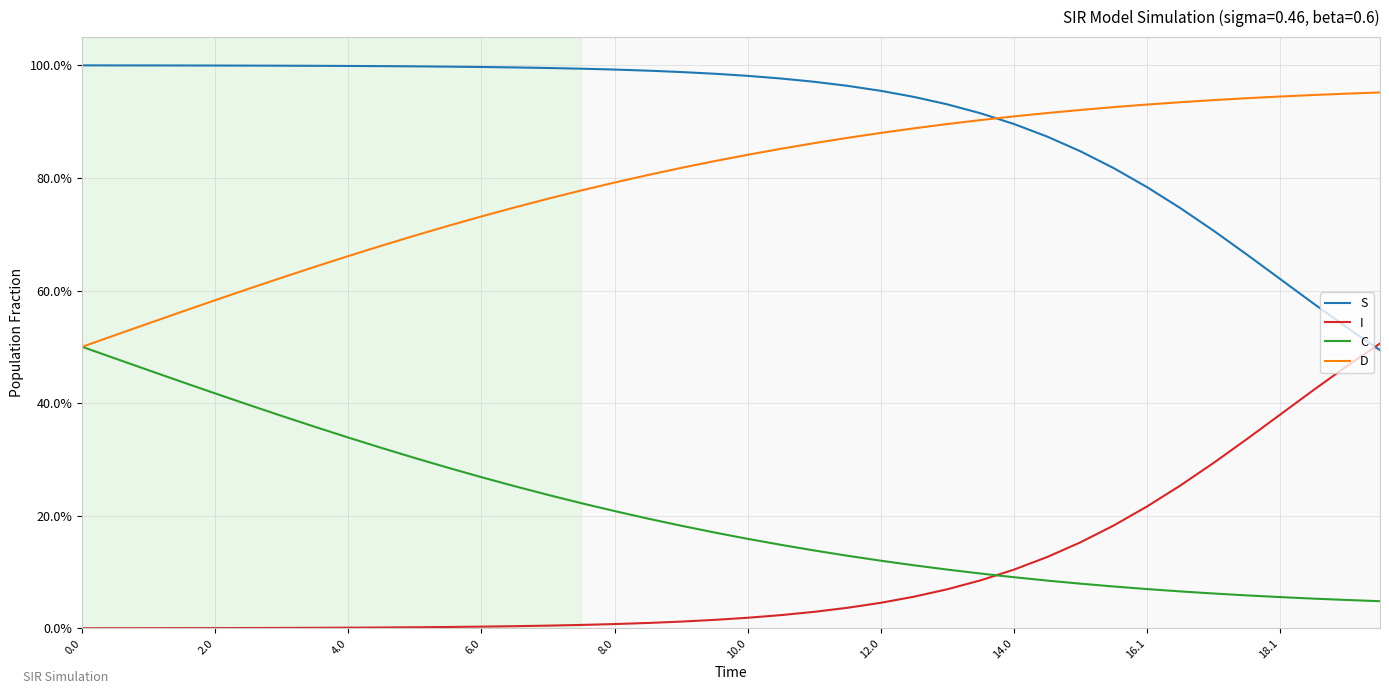

Does the chart display data point markers on the line(s)?

No